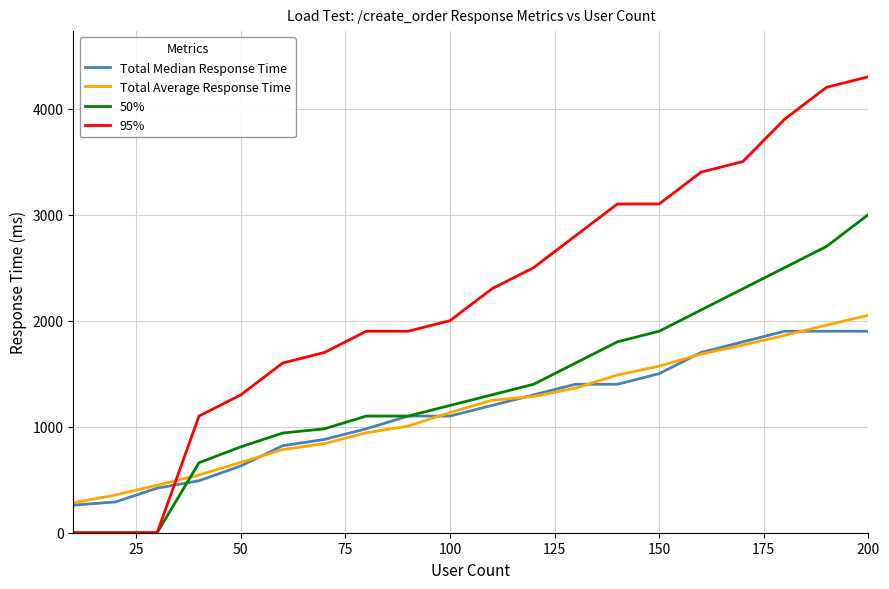

Which series has the largest total across all categories?

95%